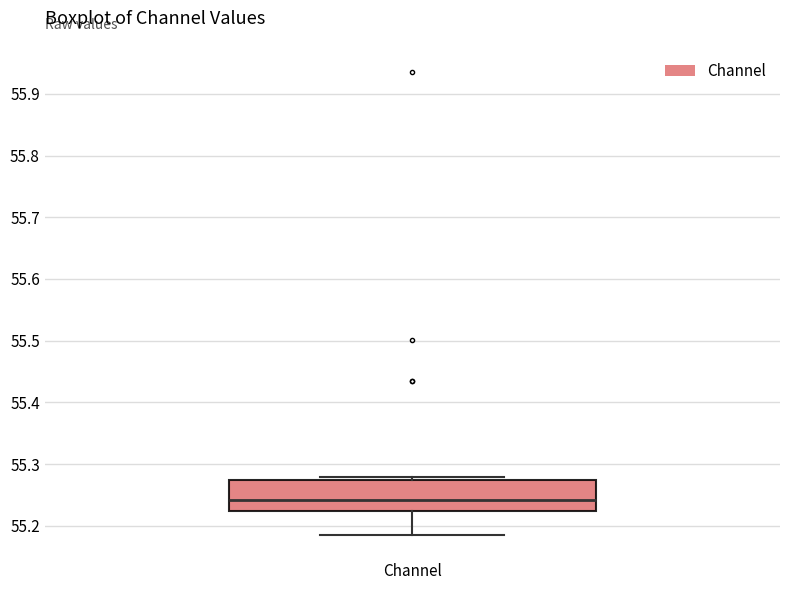

Read this box plot against the y-axis: the position of the median line, the range covered by the box, and the ends of both whiskers. The values are not printed on the chart, so give them approximately, as read against the axis.

median 55.24, box 55.22 to 55.27, whiskers 55.19 to 55.28